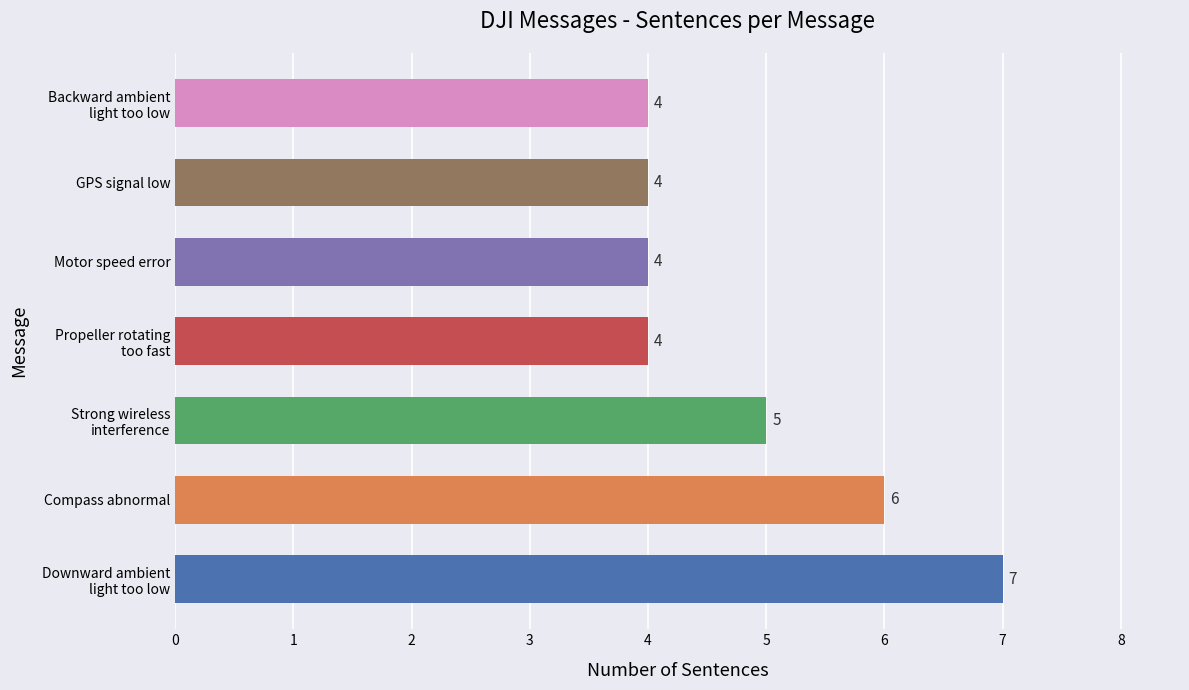

What is the difference between the maximum and minimum values?

3